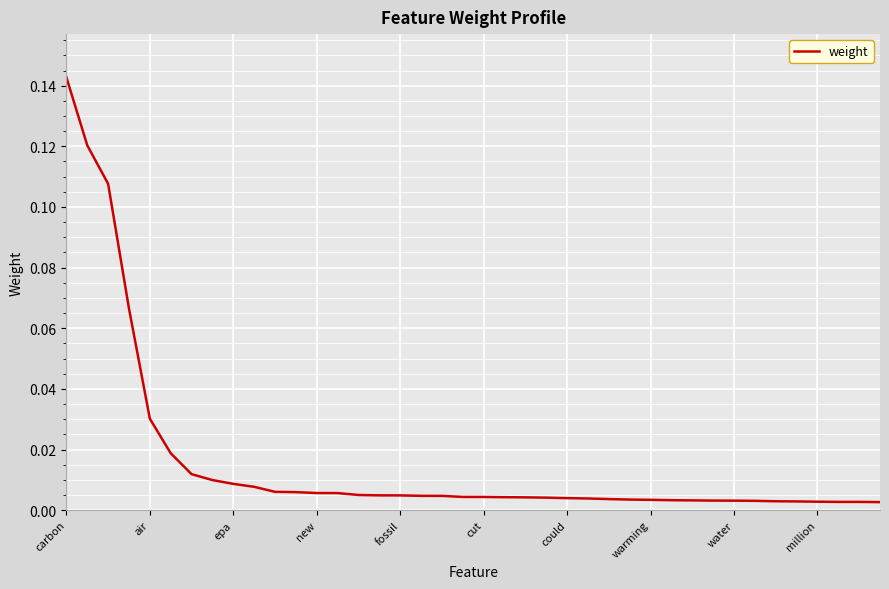

Does the chart have visible grid lines?

Yes